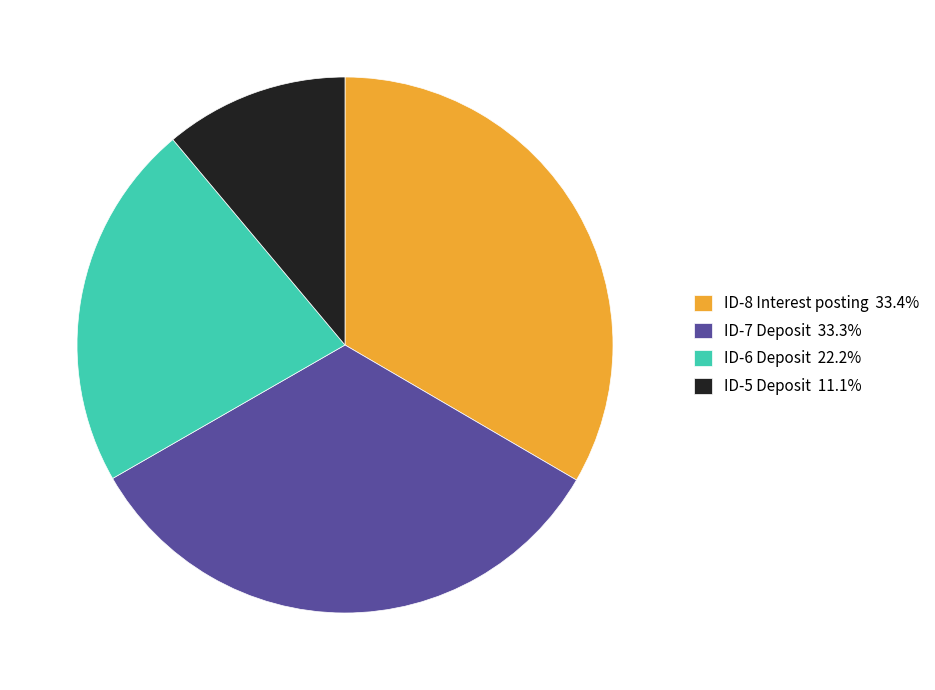

Is the sum of ID-7 Deposit 33.3% and ID-8 Interest posting 33.4% greater than half?

Yes